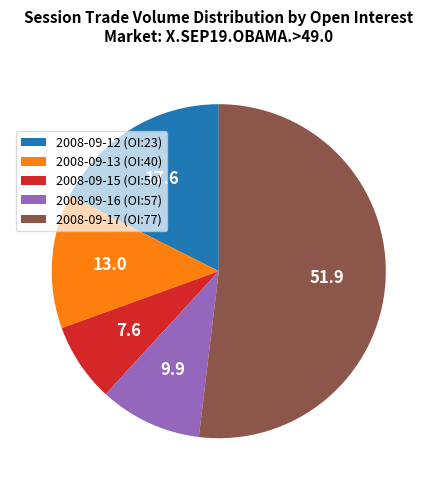

How many segments does this pie chart have?

5